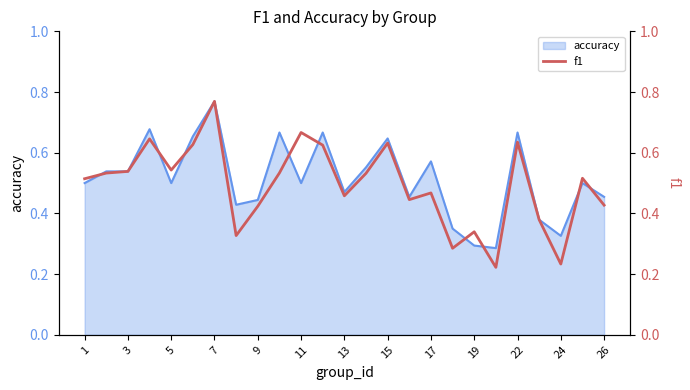

What is the average value?

0.5